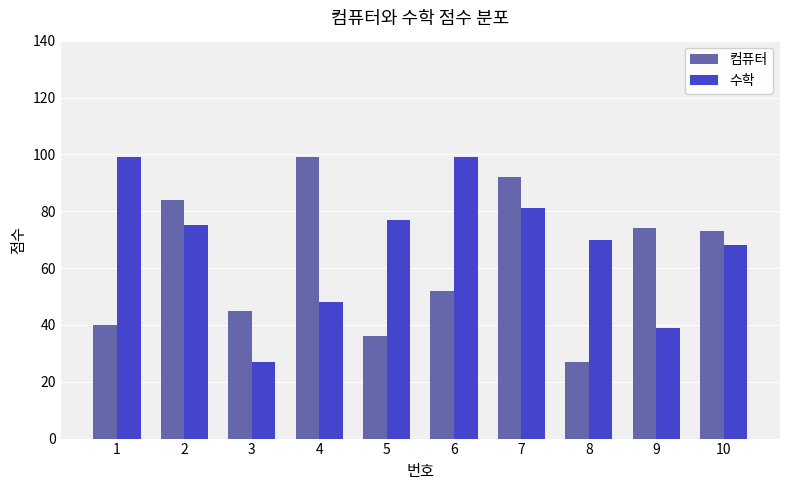

What is the spread (max minus min) of values at 5?

41